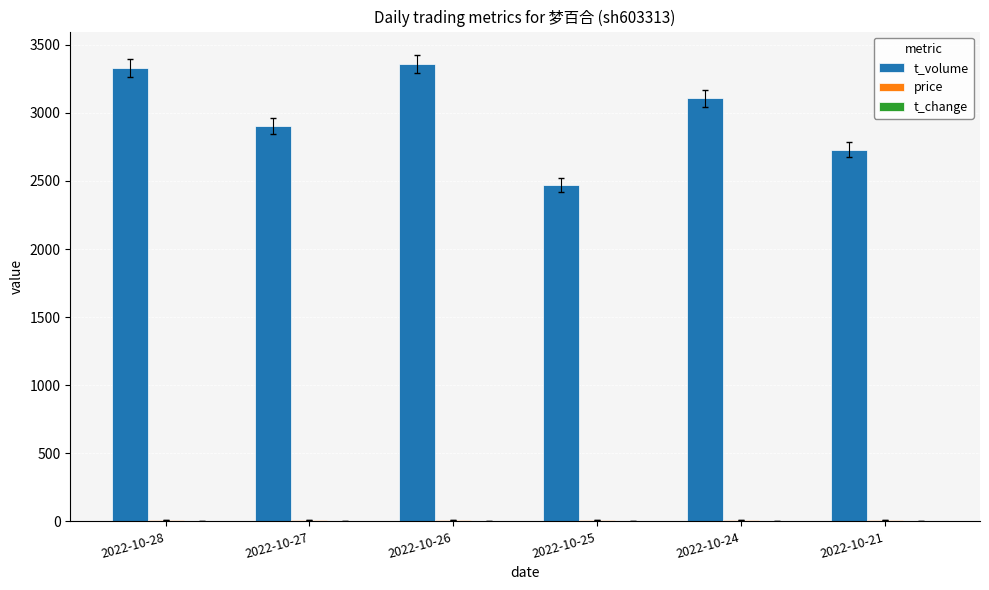

What is the spread (max minus min) of values at 2022-10-21?

2730.4